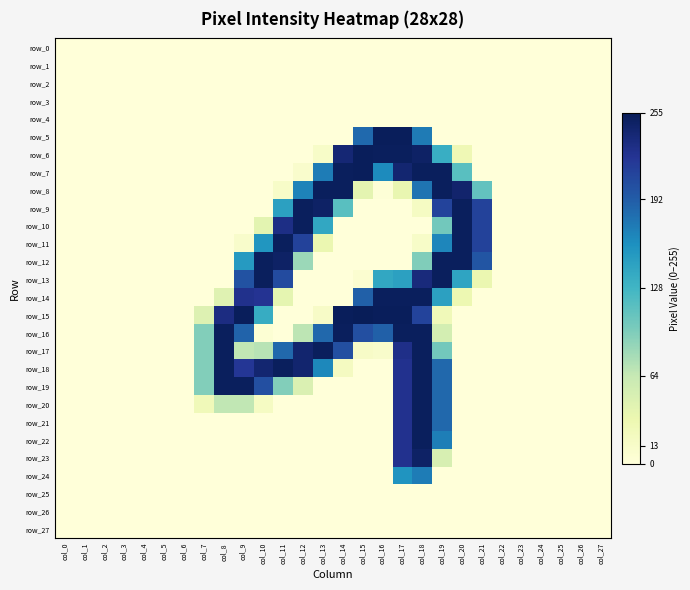

At col_14, list the series in order from smallest to largest.

row_0, row_1, row_2, row_3, row_4, row_5, row_10, row_11, row_12, row_13, row_14, row_19, row_20, row_21, row_22, row_23, row_24, row_25, row_26, row_27, row_18, row_9, row_17, row_6, row_7, row_8, row_16, row_15